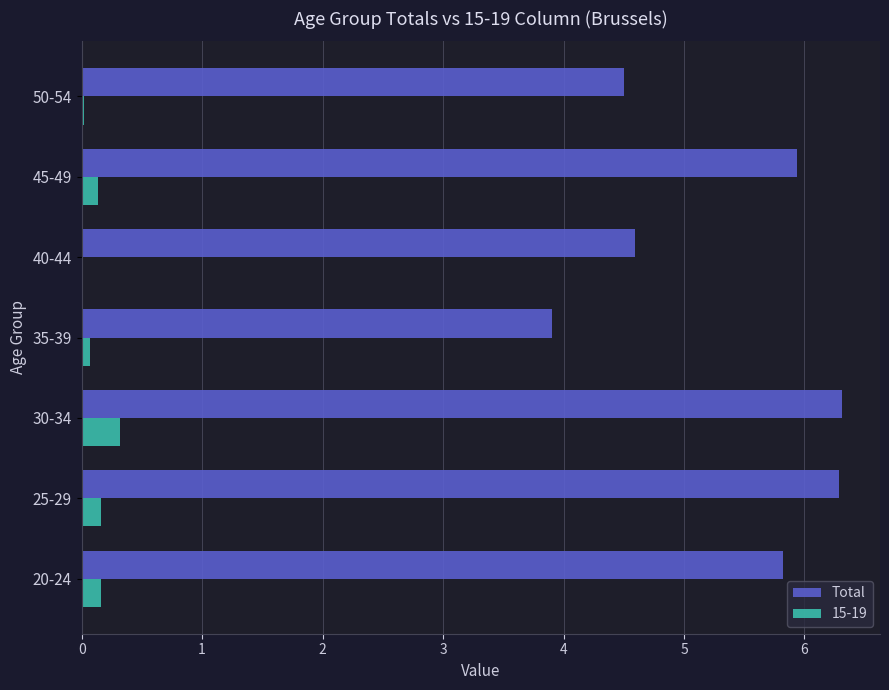

What is the greatest value displayed?

6.3